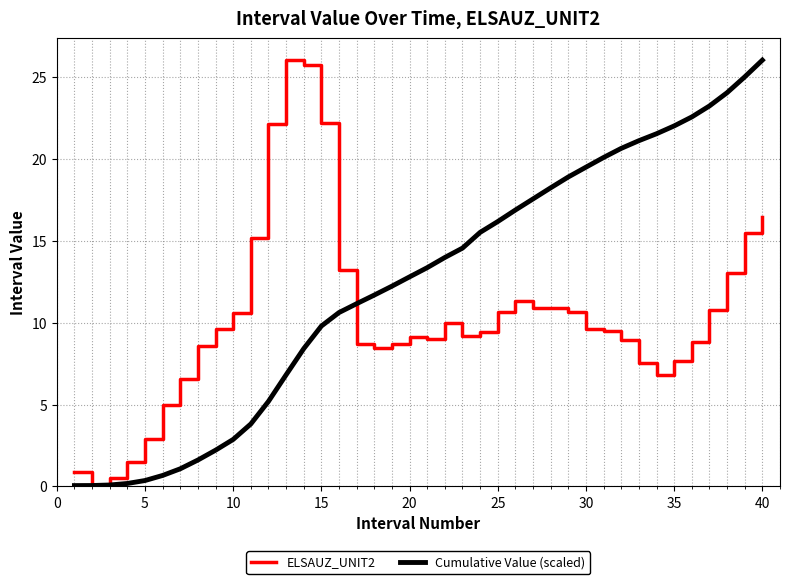

What is the difference between the maximum and minimum values in the ELSAUZ_UNIT2 series?

26.0